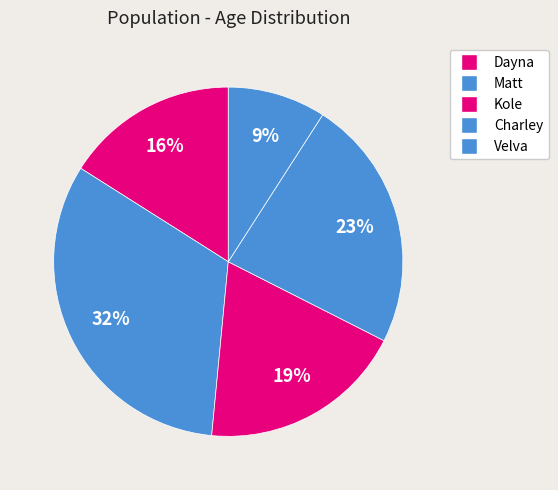

Is it true that Matt is 43% of the pie?

False